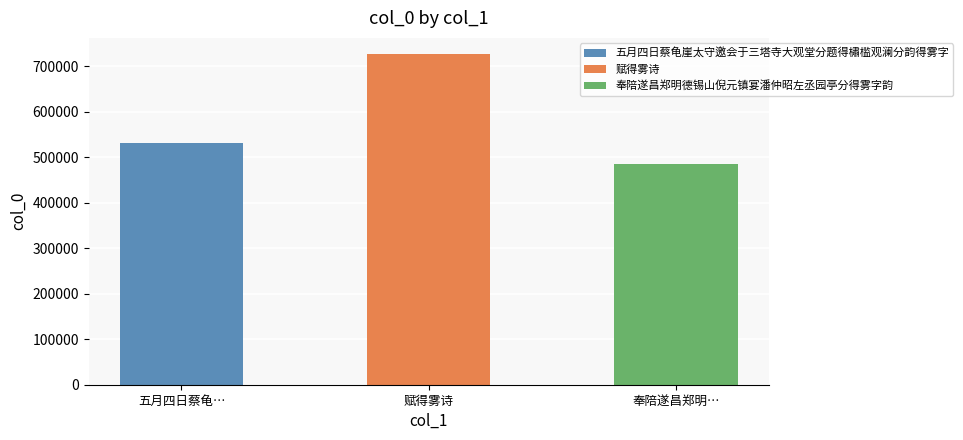

Between 赋得雾诗 and 五月四日蔡龟崖太守邀会于三塔寺大观堂分题得橚槛观澜分韵得雾字, which is larger?

赋得雾诗